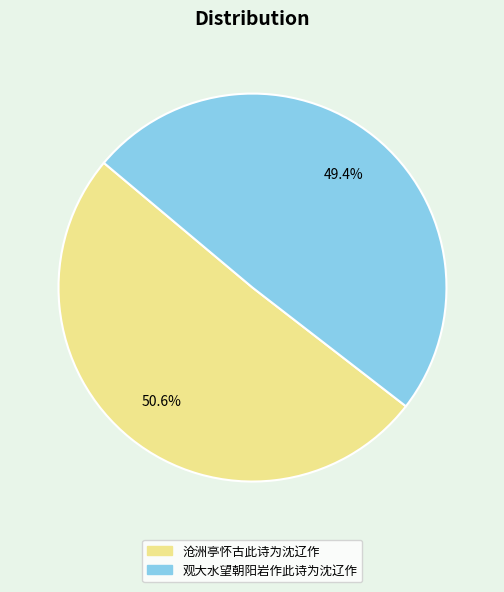

Does any single category account for the majority?

Yes